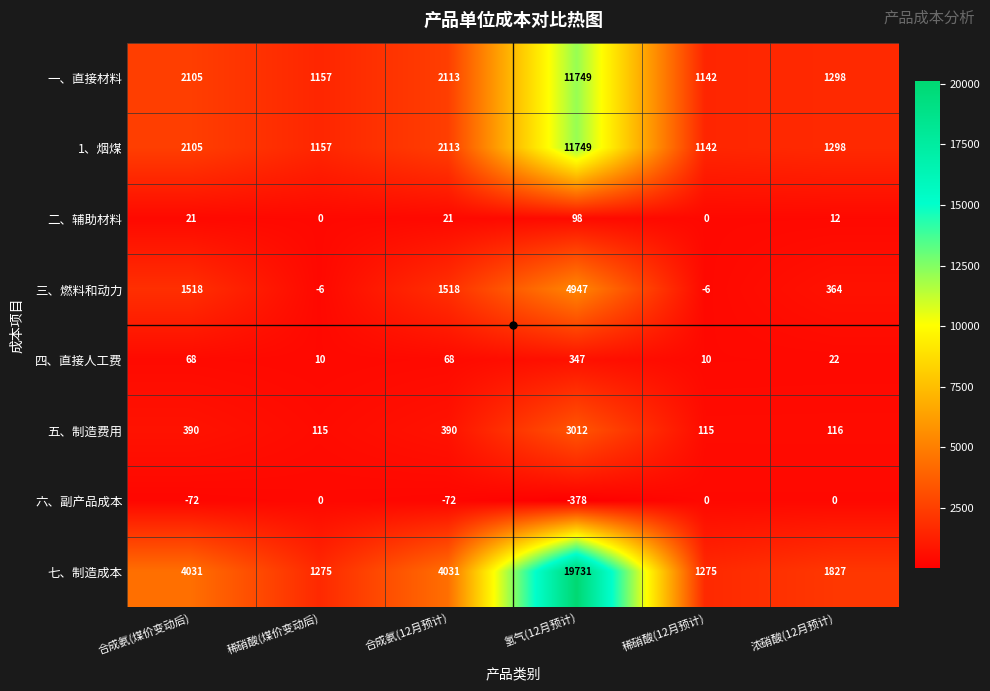

Is it true that 六、副产品成本 equals -72 at 合成氨(煤价变动后)?

True